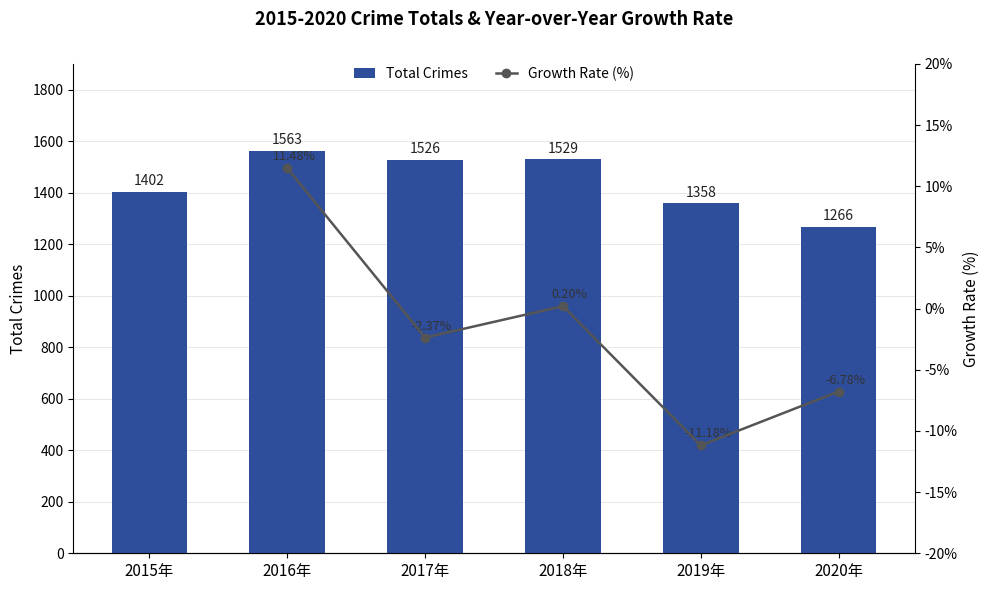

True or false: Total Crimes has a value of 1402.0 at 2015年.

True